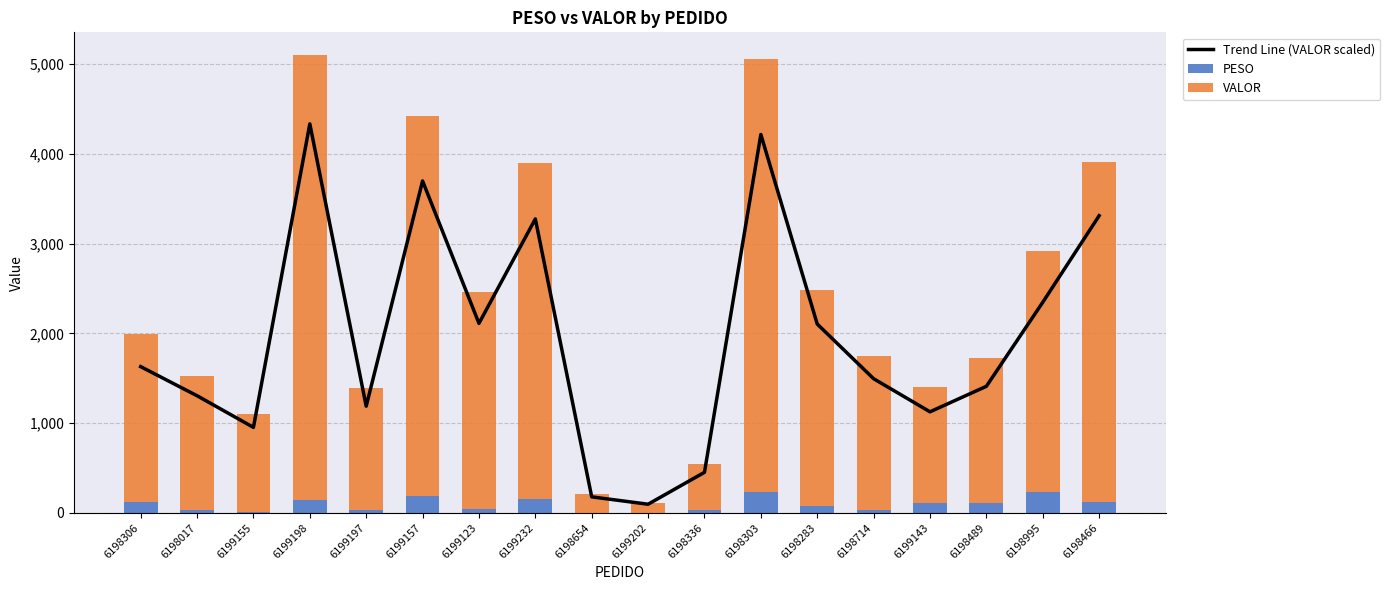

What is the average value of the VALOR series?

2240.9